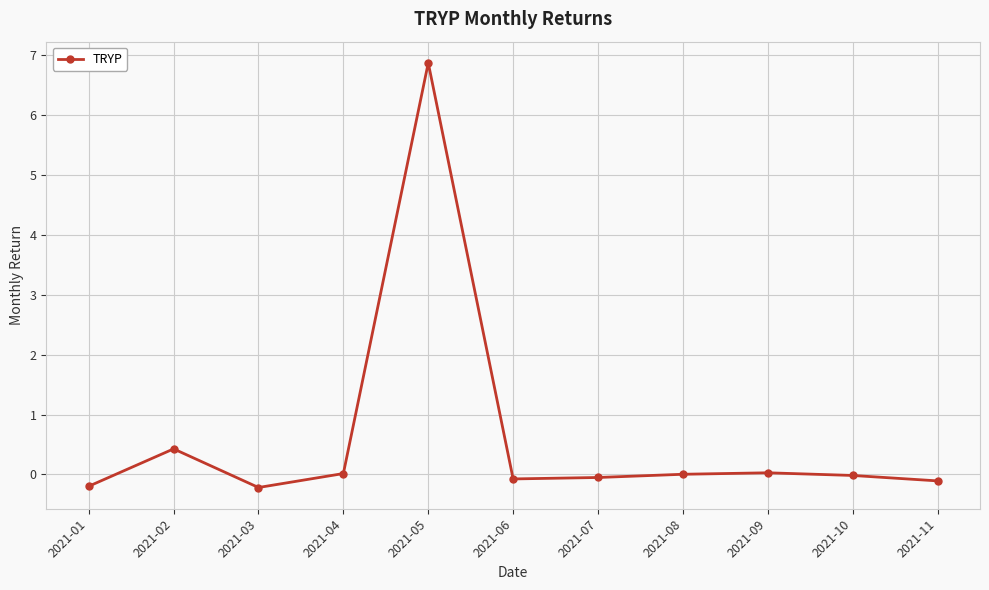

Where is the first local minimum?

2021-03